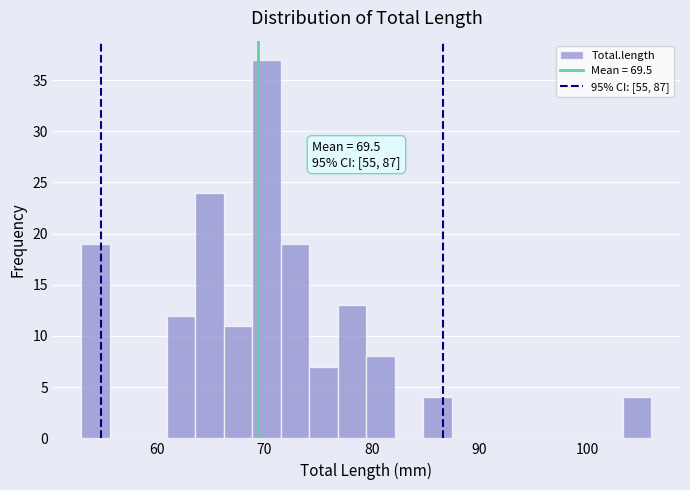

Around what value on the x-axis is the tallest bar? Give the approximate position of its centre, as read against the axis.

70